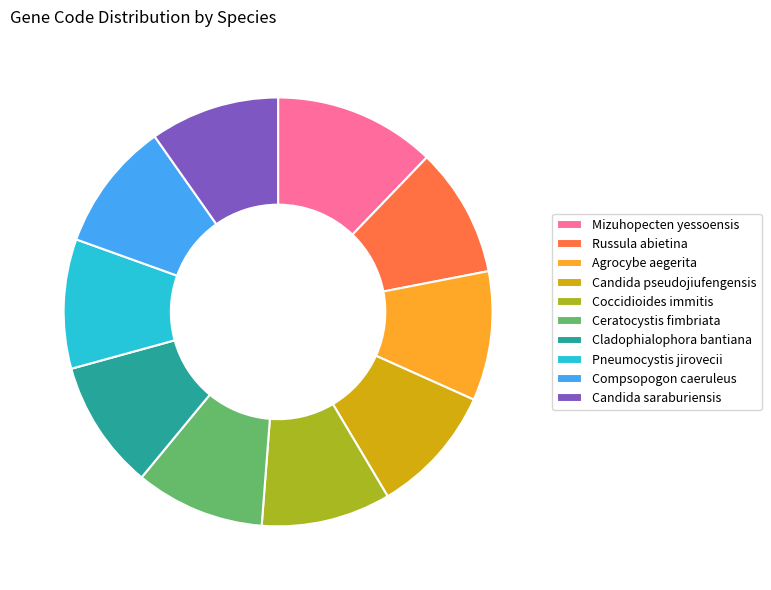

What is the ratio of the value at Compsopogon caeruleus to the value at Cladophialophora bantiana?

1.0